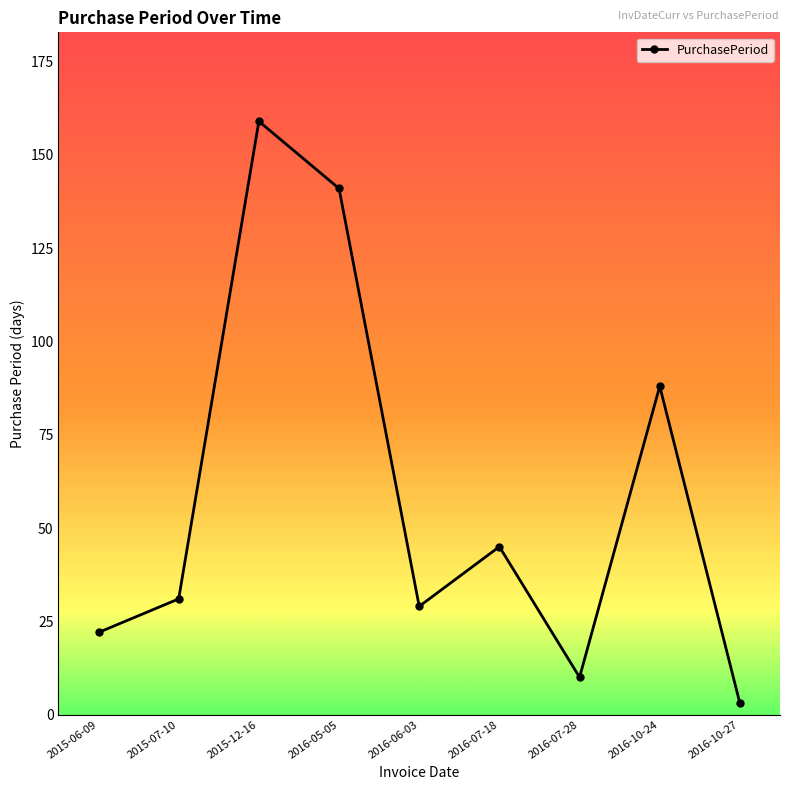

Rank the categories by value from lowest to highest.

2016-10-27, 2016-07-28, 2015-06-09, 2016-06-03, 2015-07-10, 2016-07-18, 2016-10-24, 2016-05-05, 2015-12-16